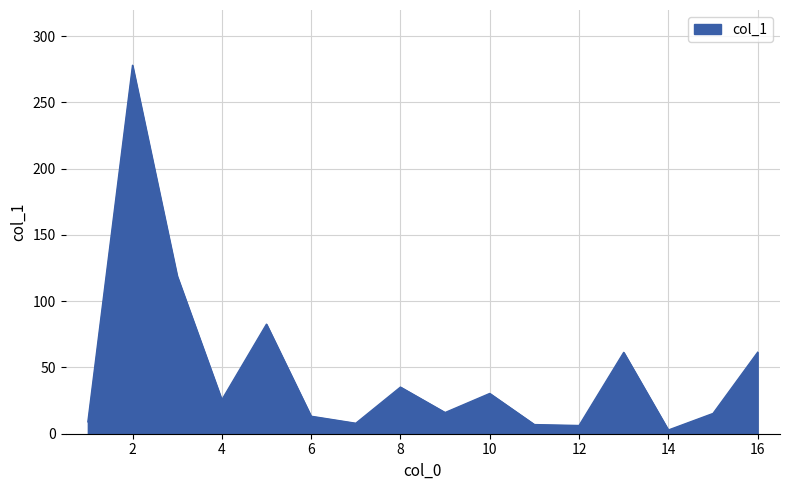

What is the greatest value displayed?

278.1